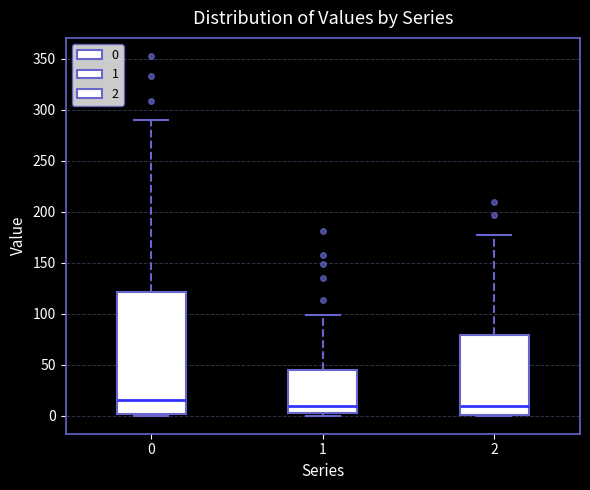

Where is the upper edge of the box at x = 2 on the y-axis? The values are not printed on the chart, so give them approximately, as read against the axis.

80